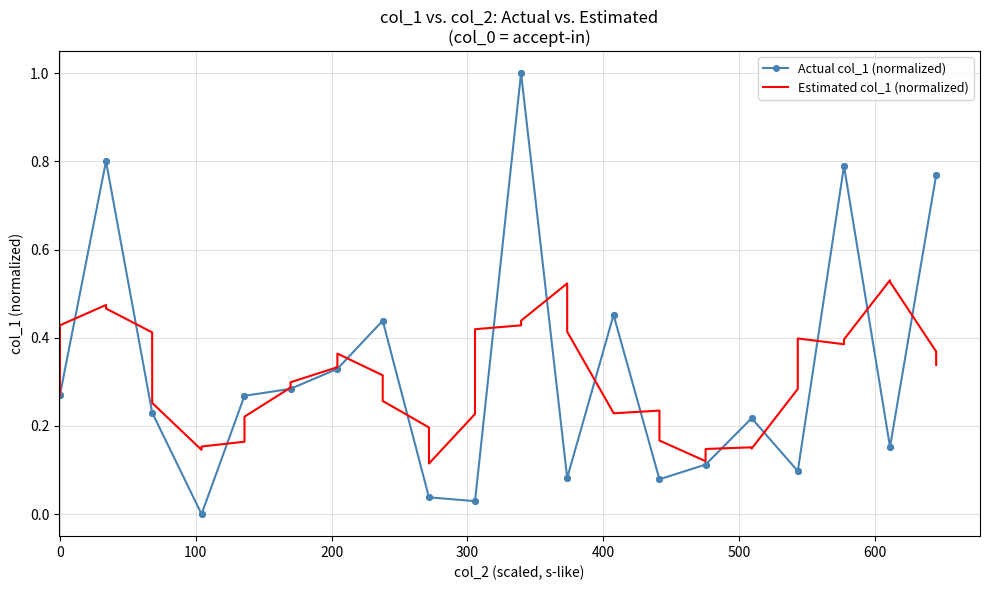

What is the maximum value shown in the chart?

1.0